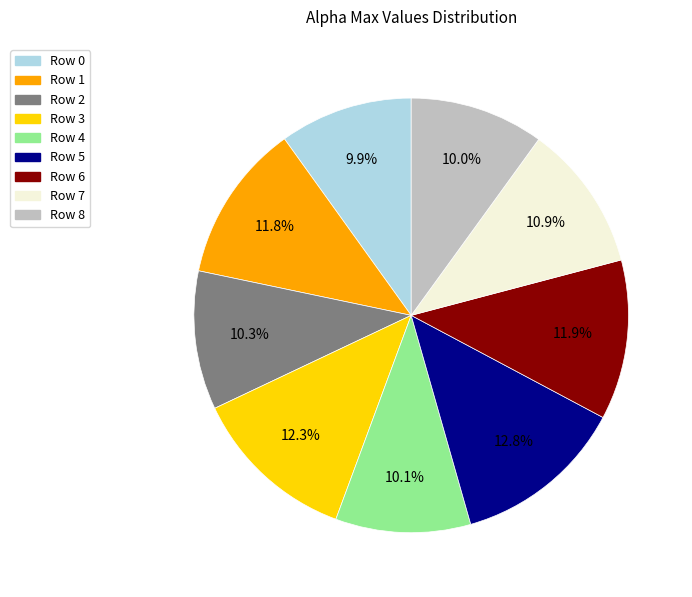

Is there a majority slice in this chart?

No